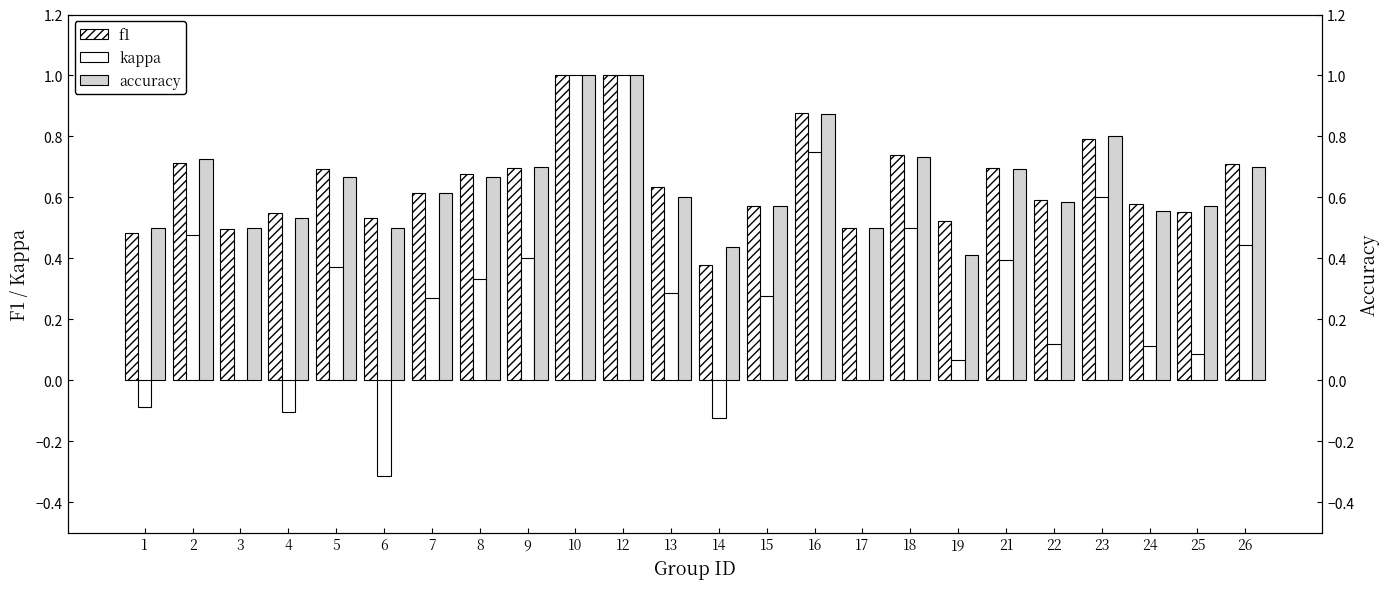

How many data points does each series have?

24